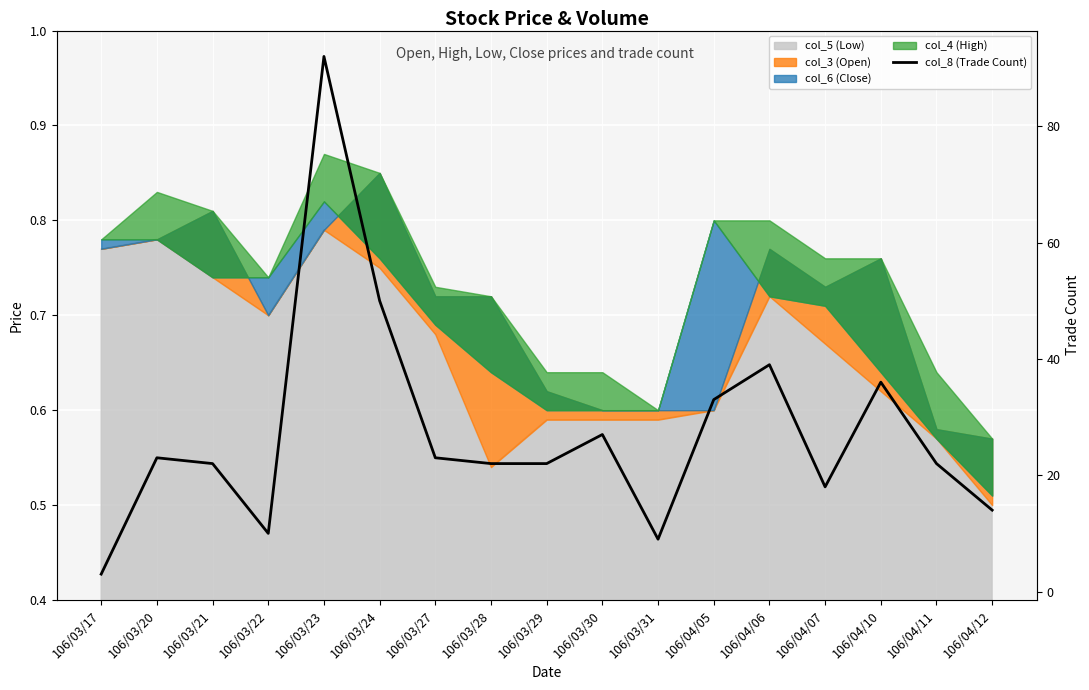

What is the label of the 17th point from the left?

106/04/12